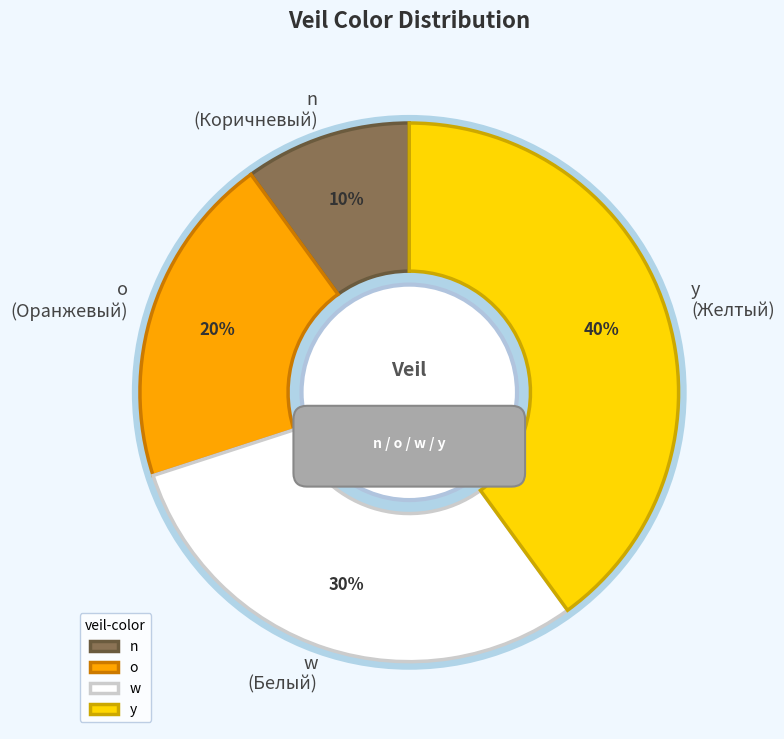

What percentage is NOT represented by n?

90.0%